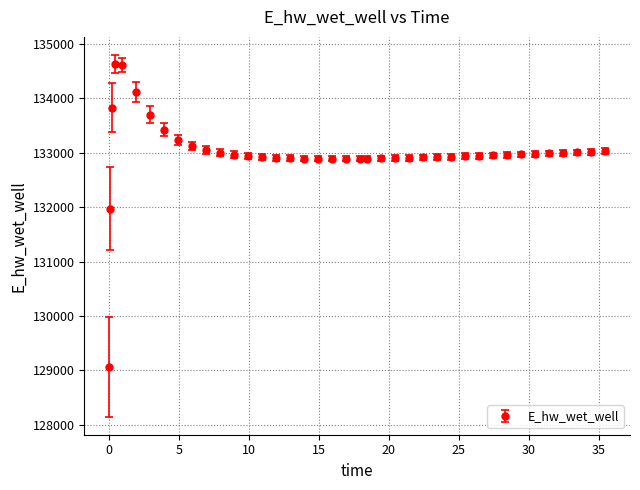

What is the sum of all values?

5319960.3